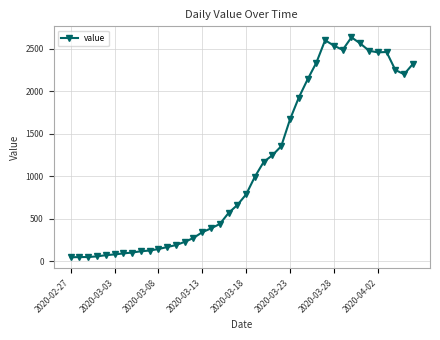

What is the greatest value displayed?

2637